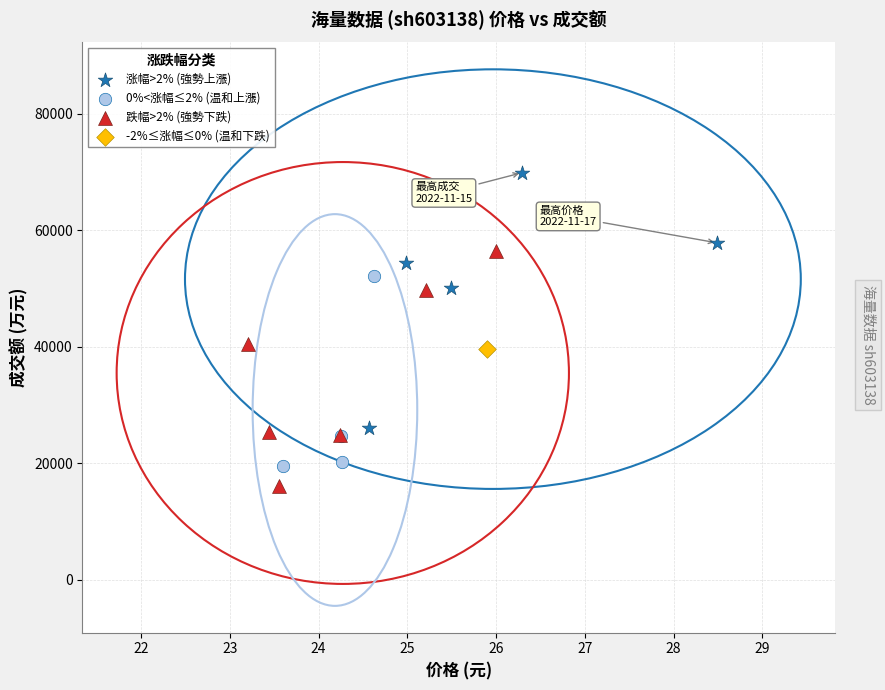

Which series contains the highest Y value?

涨幅>2% (強勢上漲)